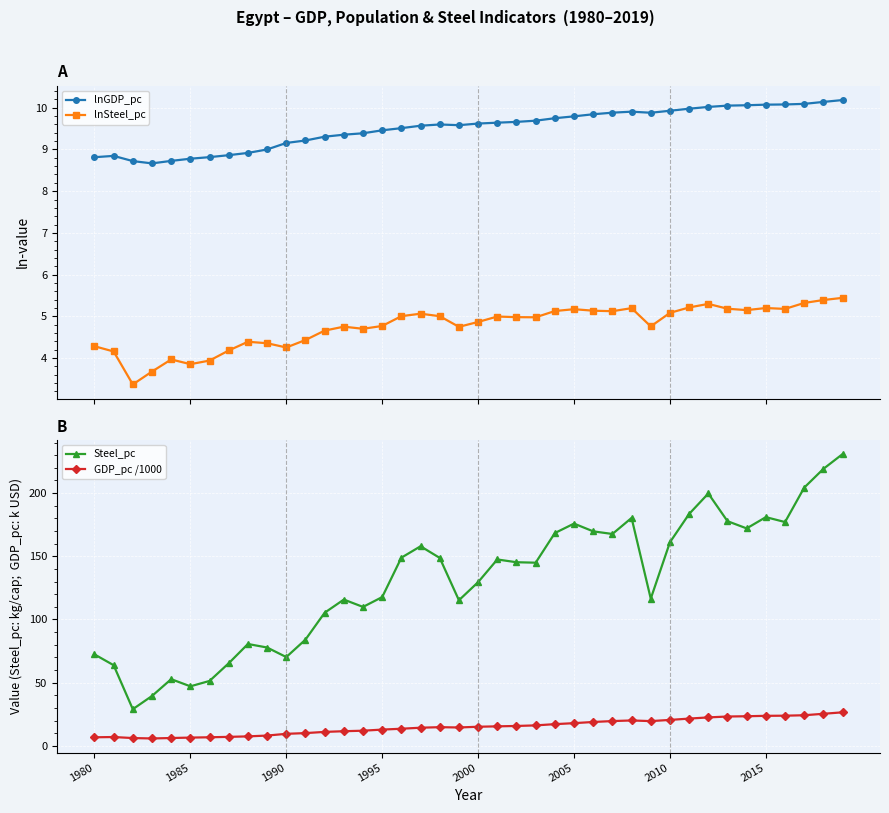

True or false: lnGDP_pc and lnSteel_pc intersect in this chart.

False